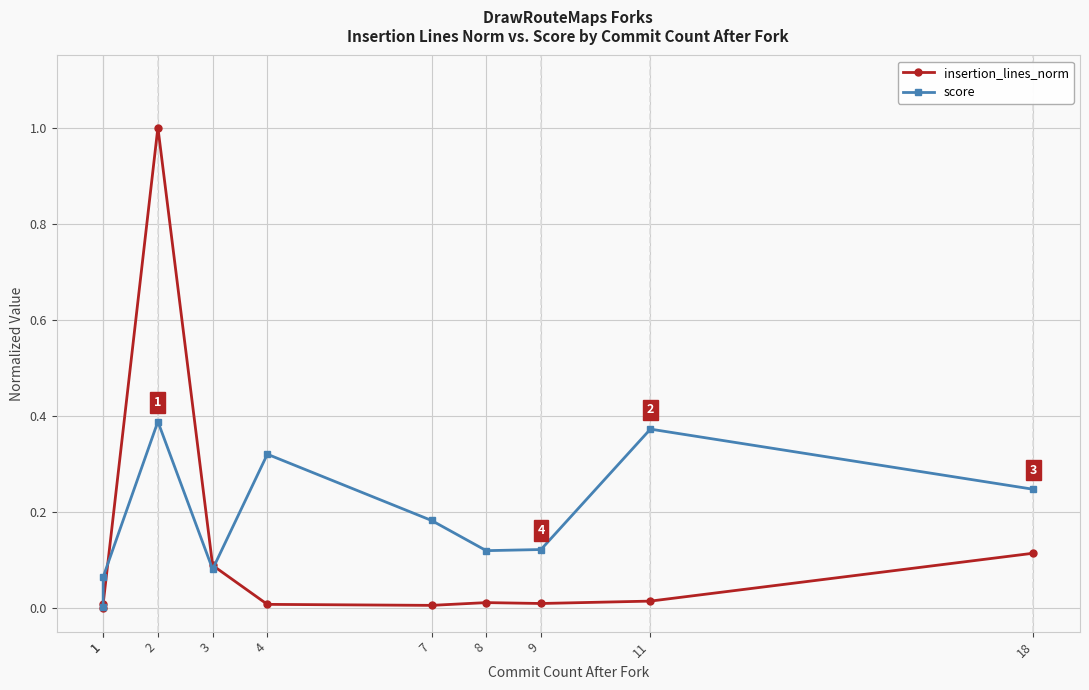

At how many categories does at least one series exceed 0?

10